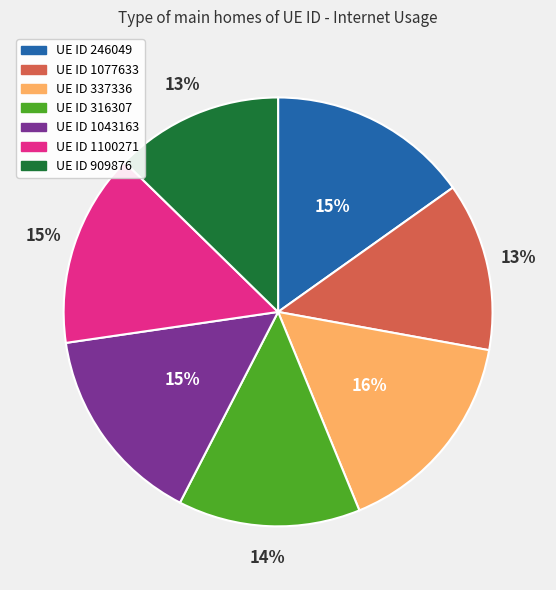

Does any single category account for the majority?

No